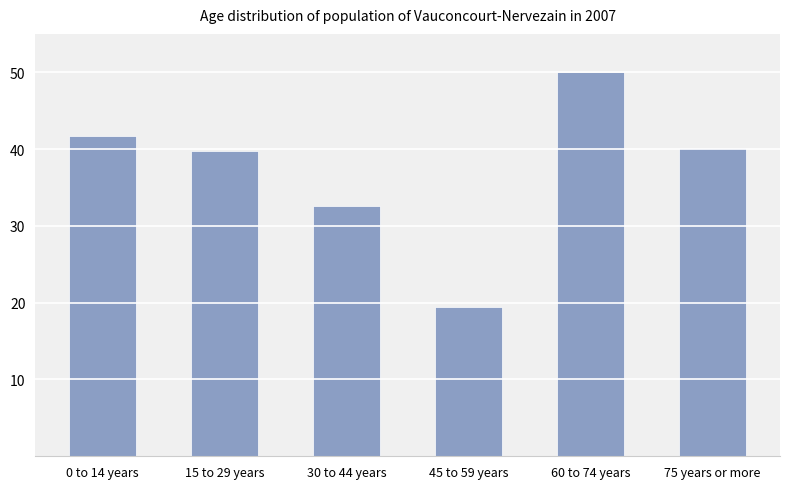

The value at 30 to 44 years is 19.7. True or false?

False